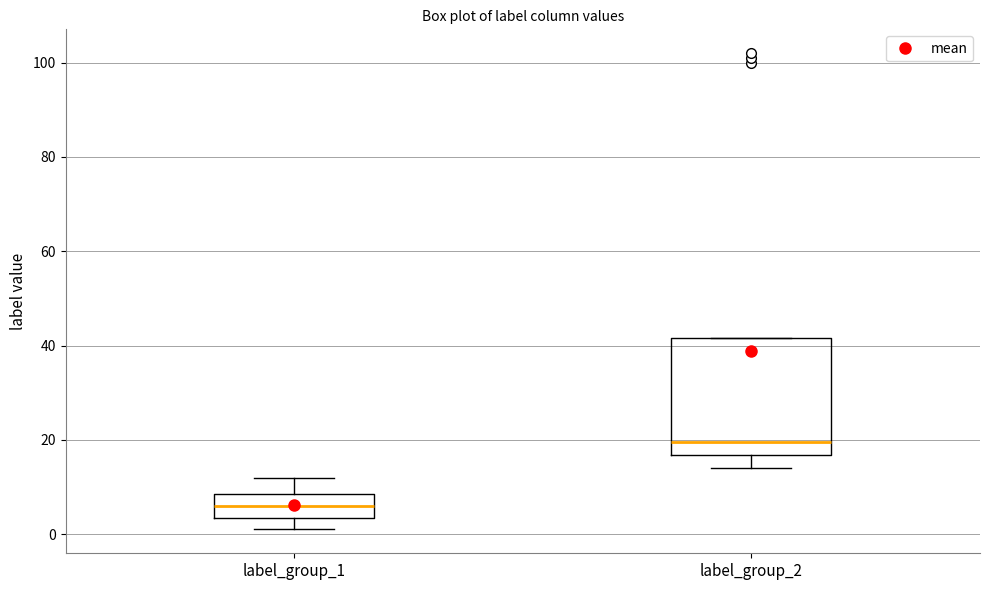

Reading left to right, transcribe this box plot: for each box, give where its median line is, the range the box spans, and where its two whiskers end, as read against the y-axis. The values are not printed on the chart, so give them approximately, as read against the axis.

label_group_1: median 6, box 4 to 8, whiskers 2 to 12
label_group_2: median 20, box 16 to 42, whiskers 14 to 42